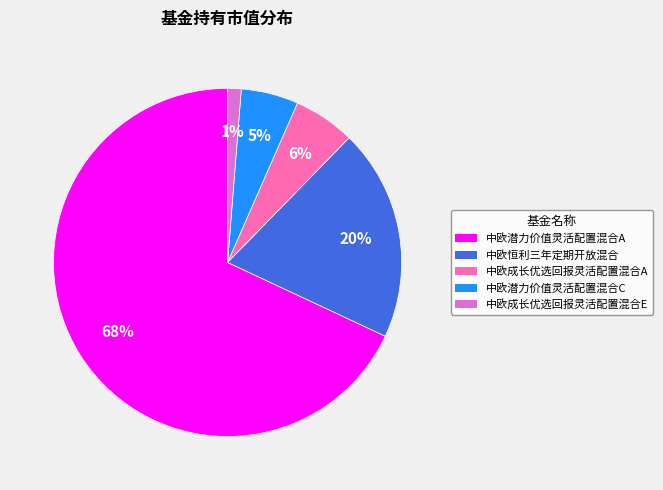

To the nearest percent, what is the difference between the largest and smallest slice percentages?

67%